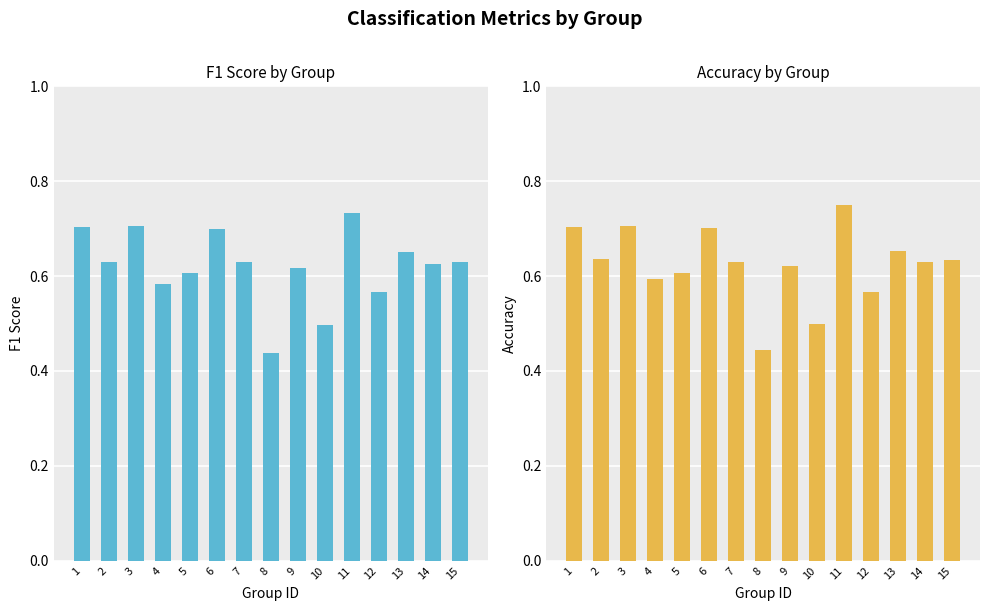

Where is accuracy nearest to the value 0?

8